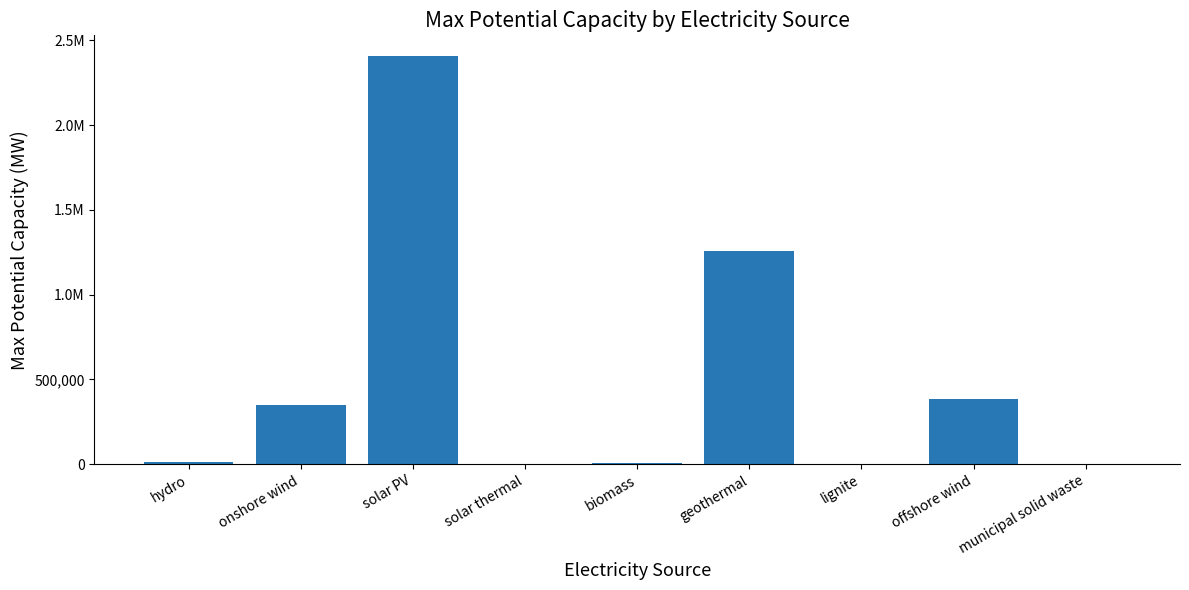

What is the difference between the maximum and minimum values?

2409000